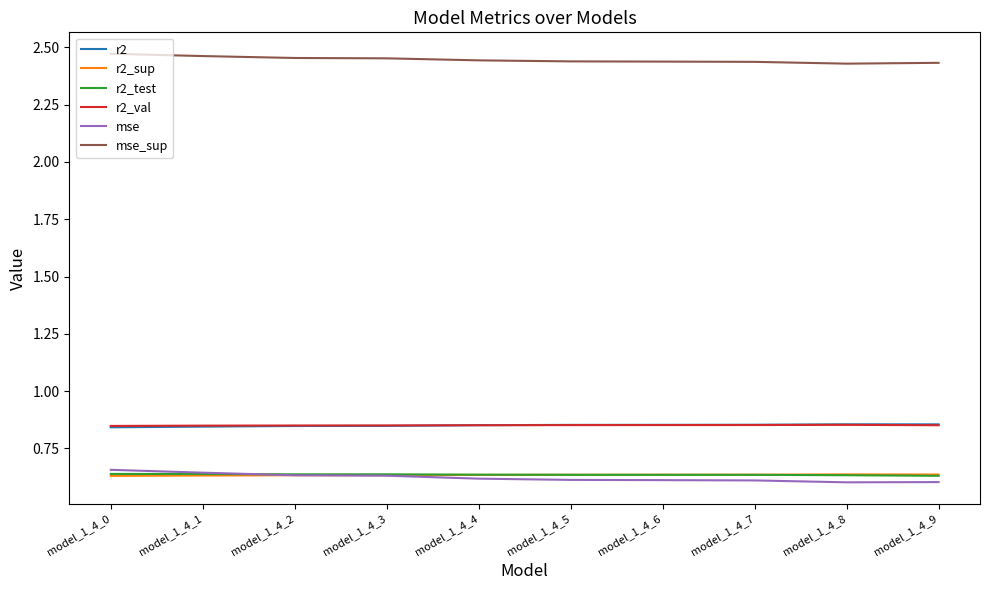

Is the value of r2 at model_1_4_1 greater than the value of r2_sup at model_1_4_1?

Yes